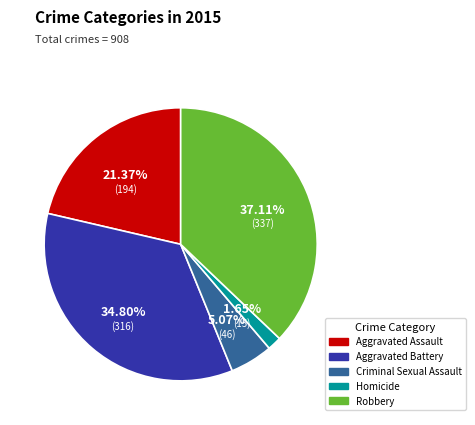

Is there any slice that represents more than half of the pie?

No